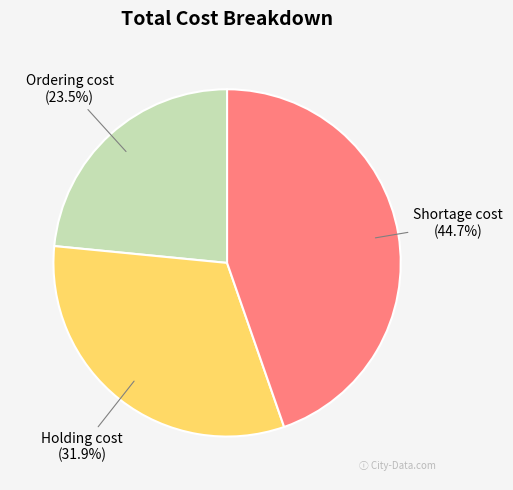

The Shortage cost slice represents 45% of the pie. True or false?

True